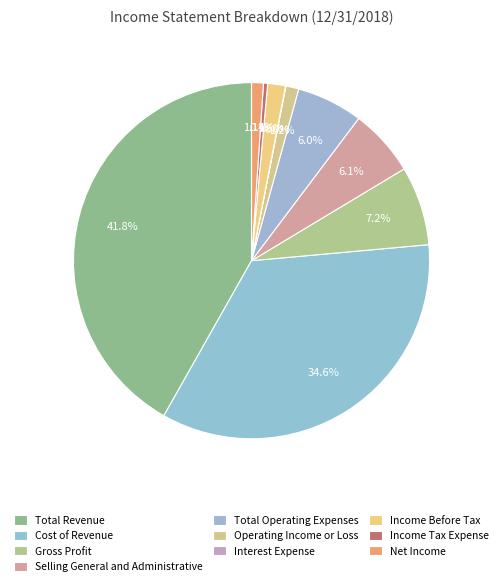

What is the change in value from Income Tax Expense to Net Income?

+44314